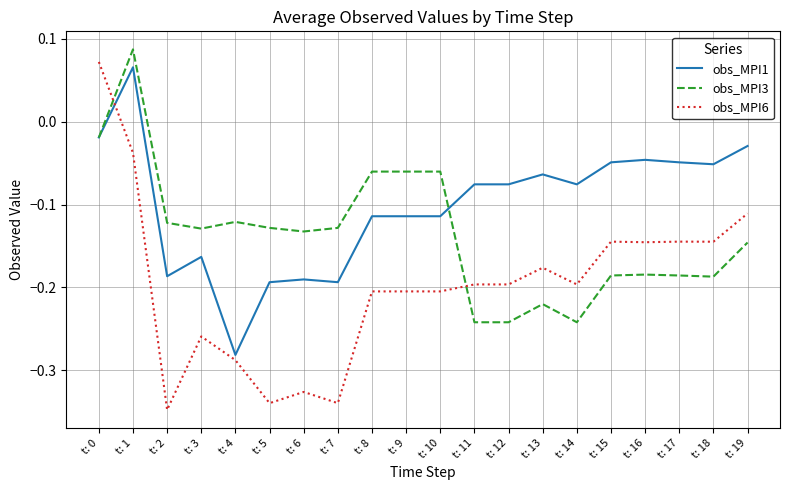

True or false: obs_MPI1 has more than 2 interior local peaks.

True